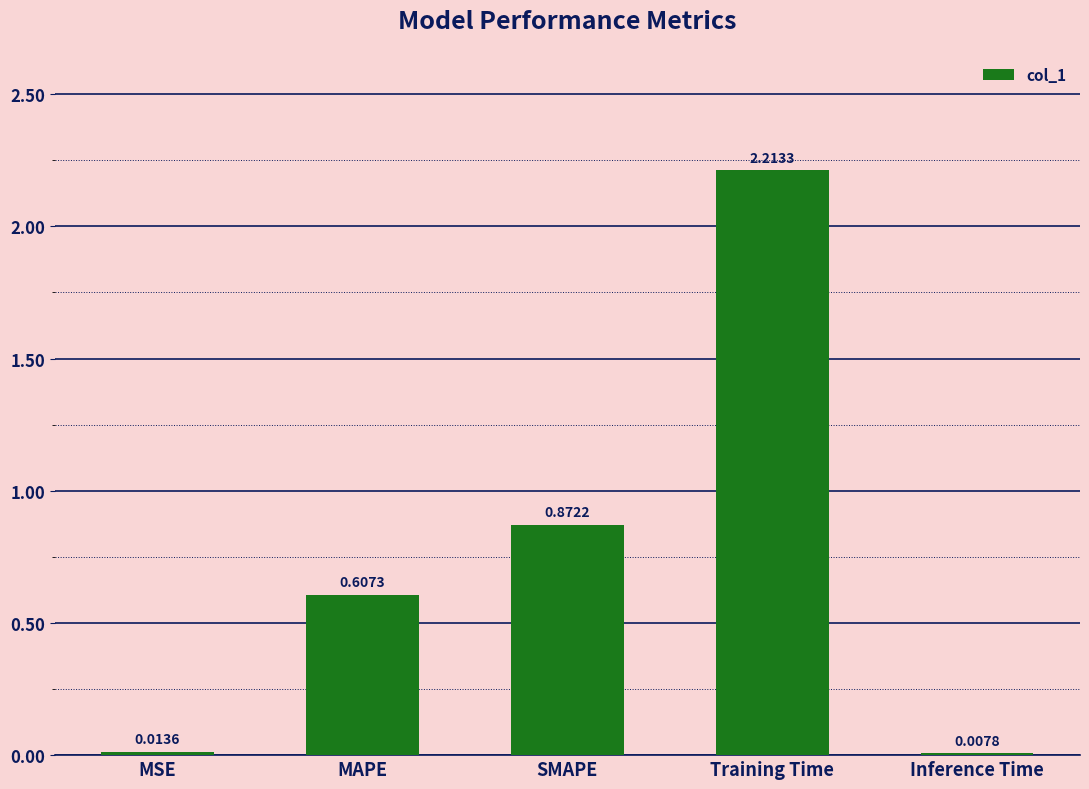

Which label corresponds to the largest value in the chart?

Training Time